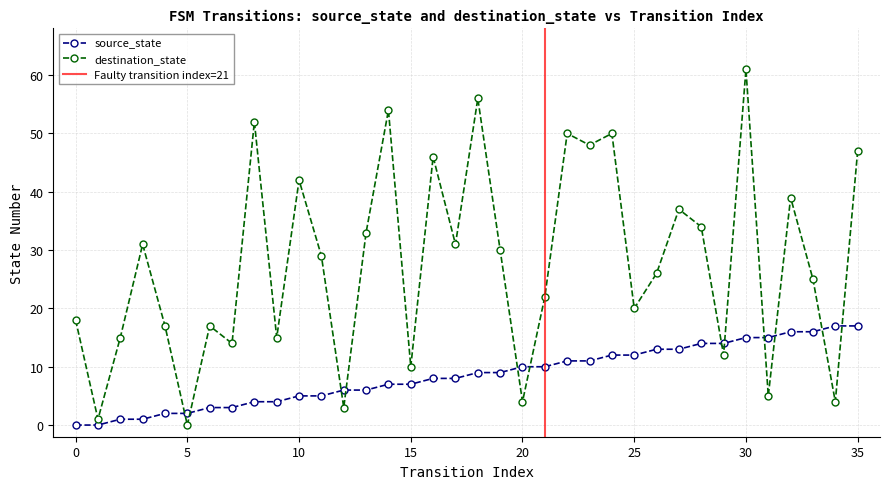

At which category is the sum across all series the highest?

30